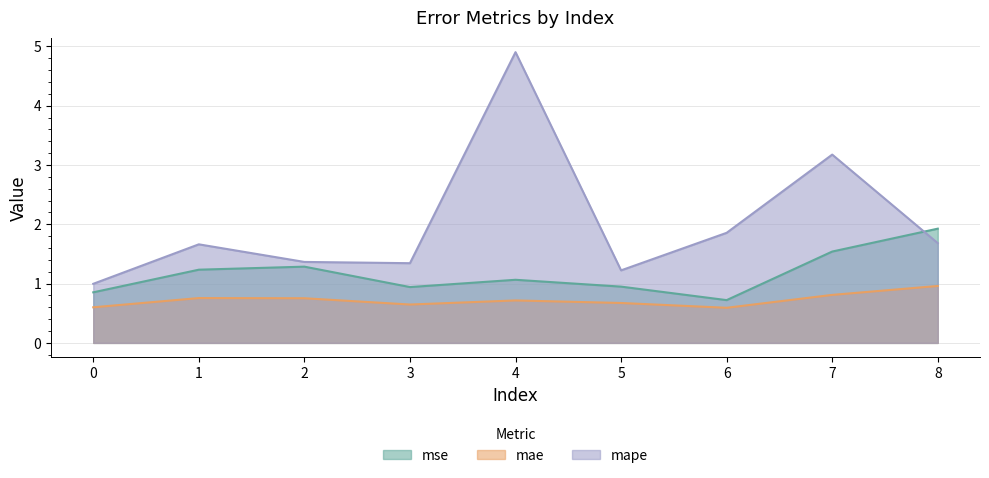

Rank the series by their maximum value, from lowest to highest.

mae, mse, mape